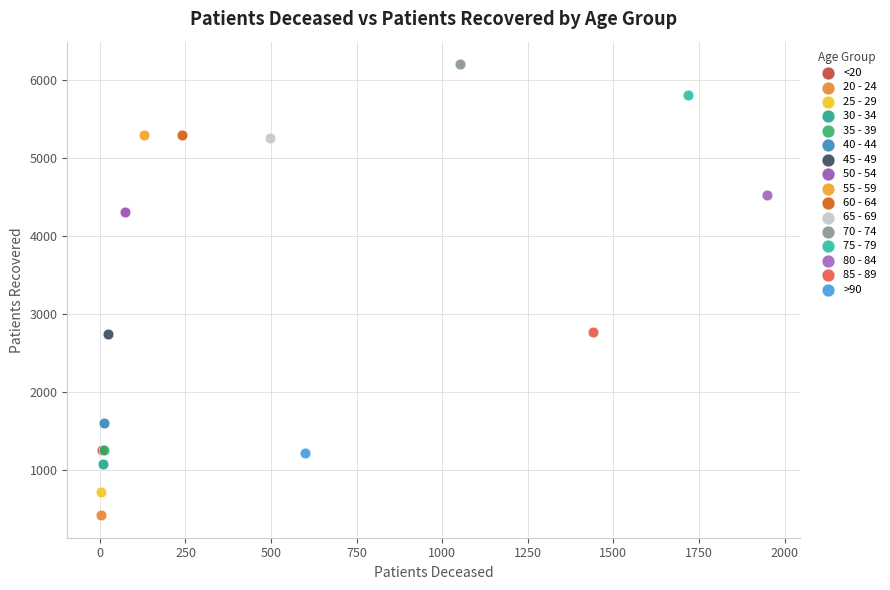

What are all the series names shown in the legend?

<20, 20 - 24, 25 - 29, 30 - 34, 35 - 39, 40 - 44, 45 - 49, 50 - 54, 55 - 59, 60 - 64, 65 - 69, 70 - 74, 75 - 79, 80 - 84, 85 - 89, >90